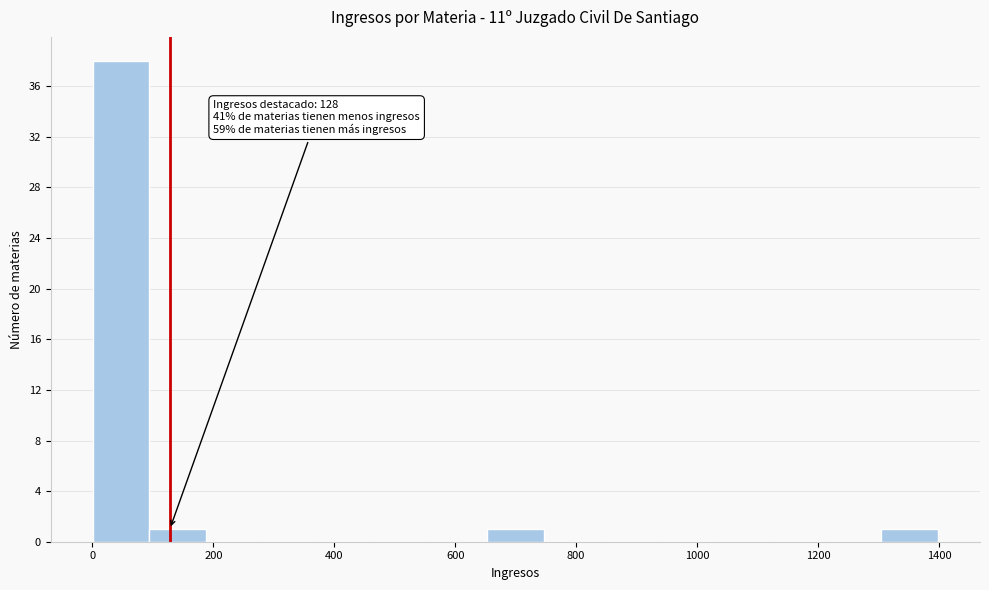

Over which range of the x-axis is the bar tallest?

0 to 100